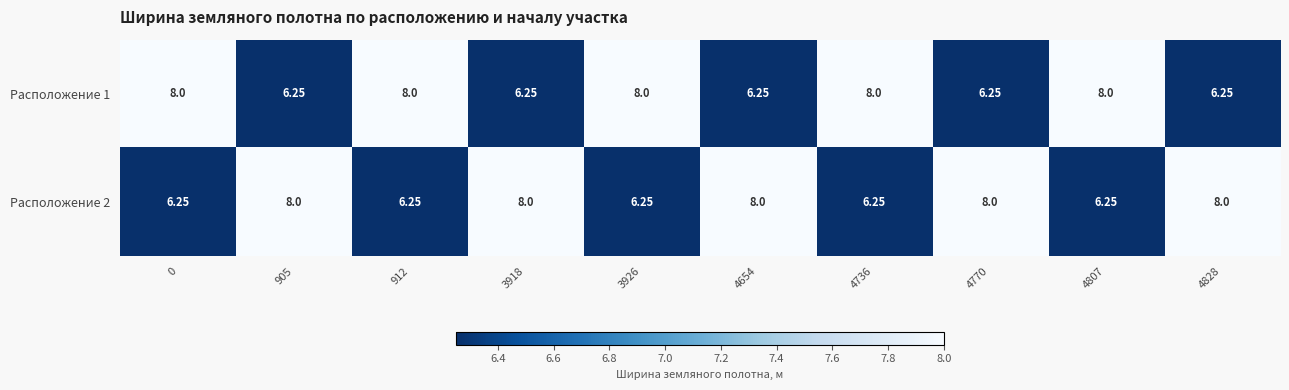

Is the value of Расположение 2 at 3918 greater than the value of Расположение 1 at 4828?

Yes